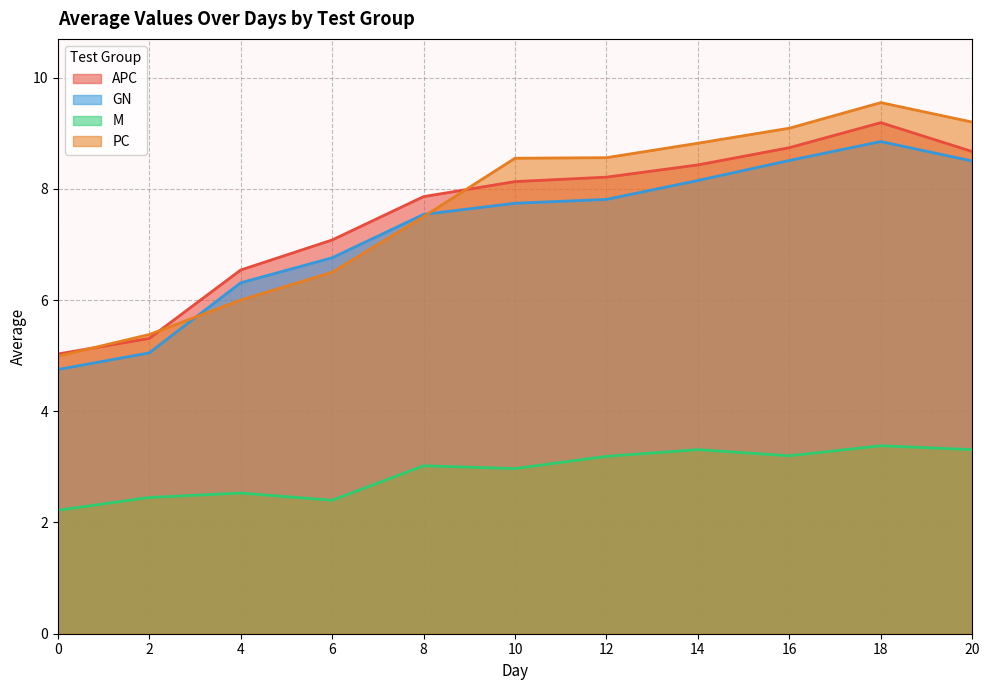

How many data points does each series have?

11